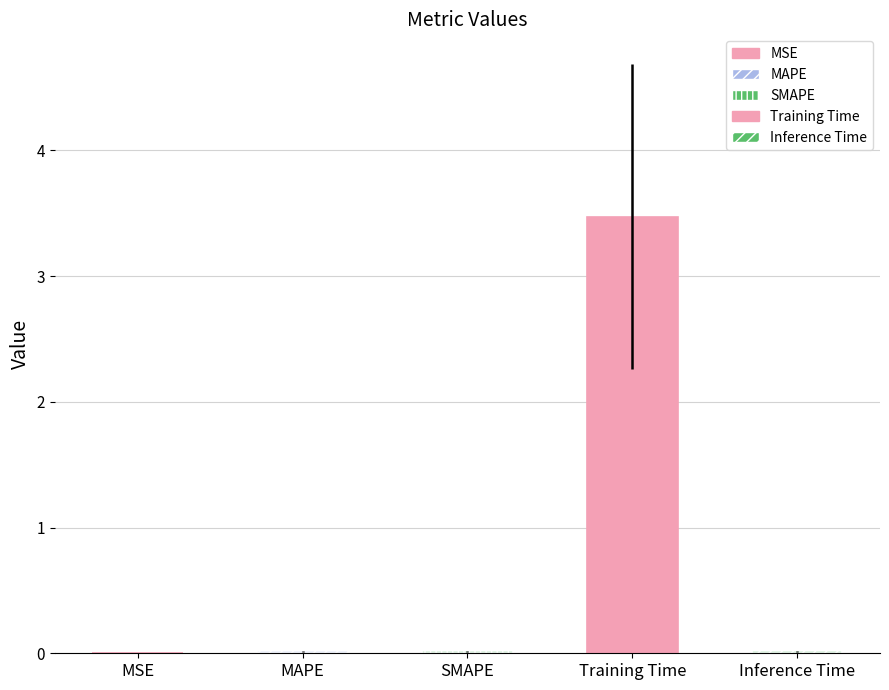

Reading right to left, what are all the values shown in this chart?

0.0	3.5	0.0	0.0	0.0